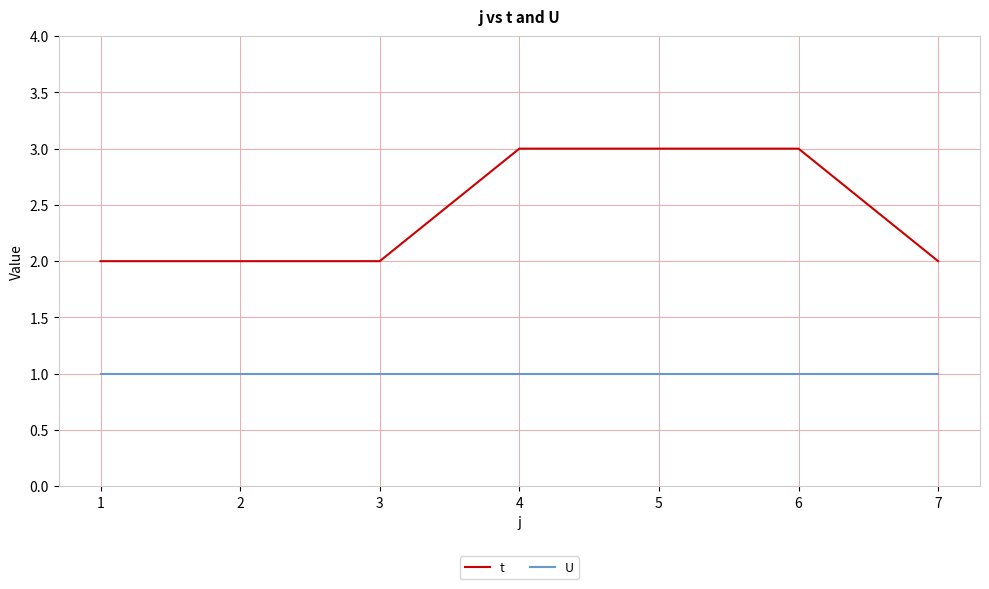

Between 4 and 7, which series saw the biggest shift?

t